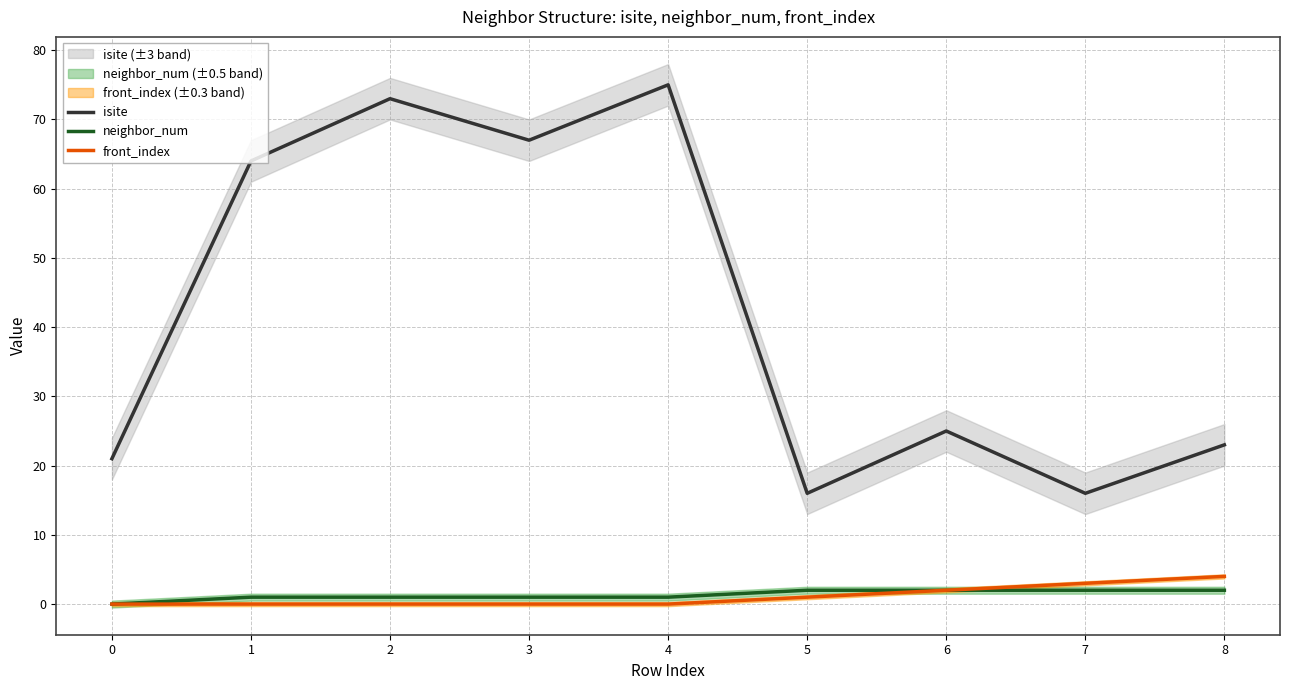

Where is neighbor_num nearest to the value 1?

1